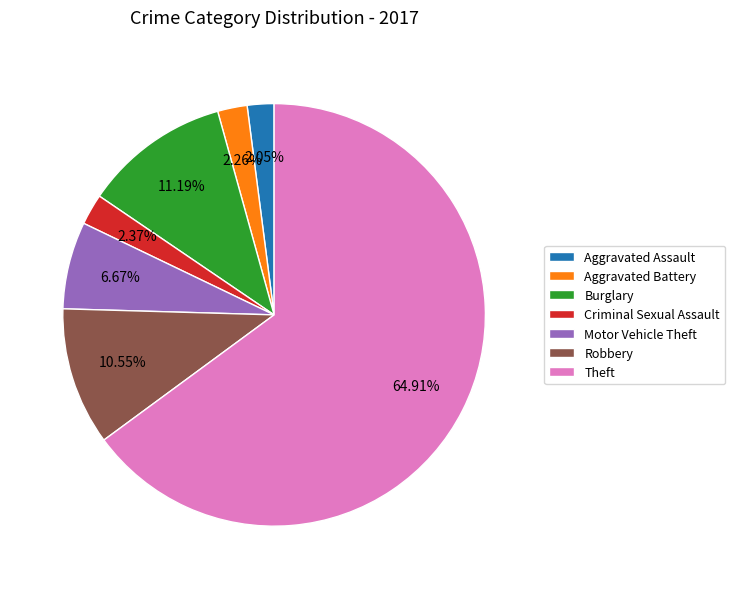

Is it true that Aggravated Battery is 2% of the pie?

True